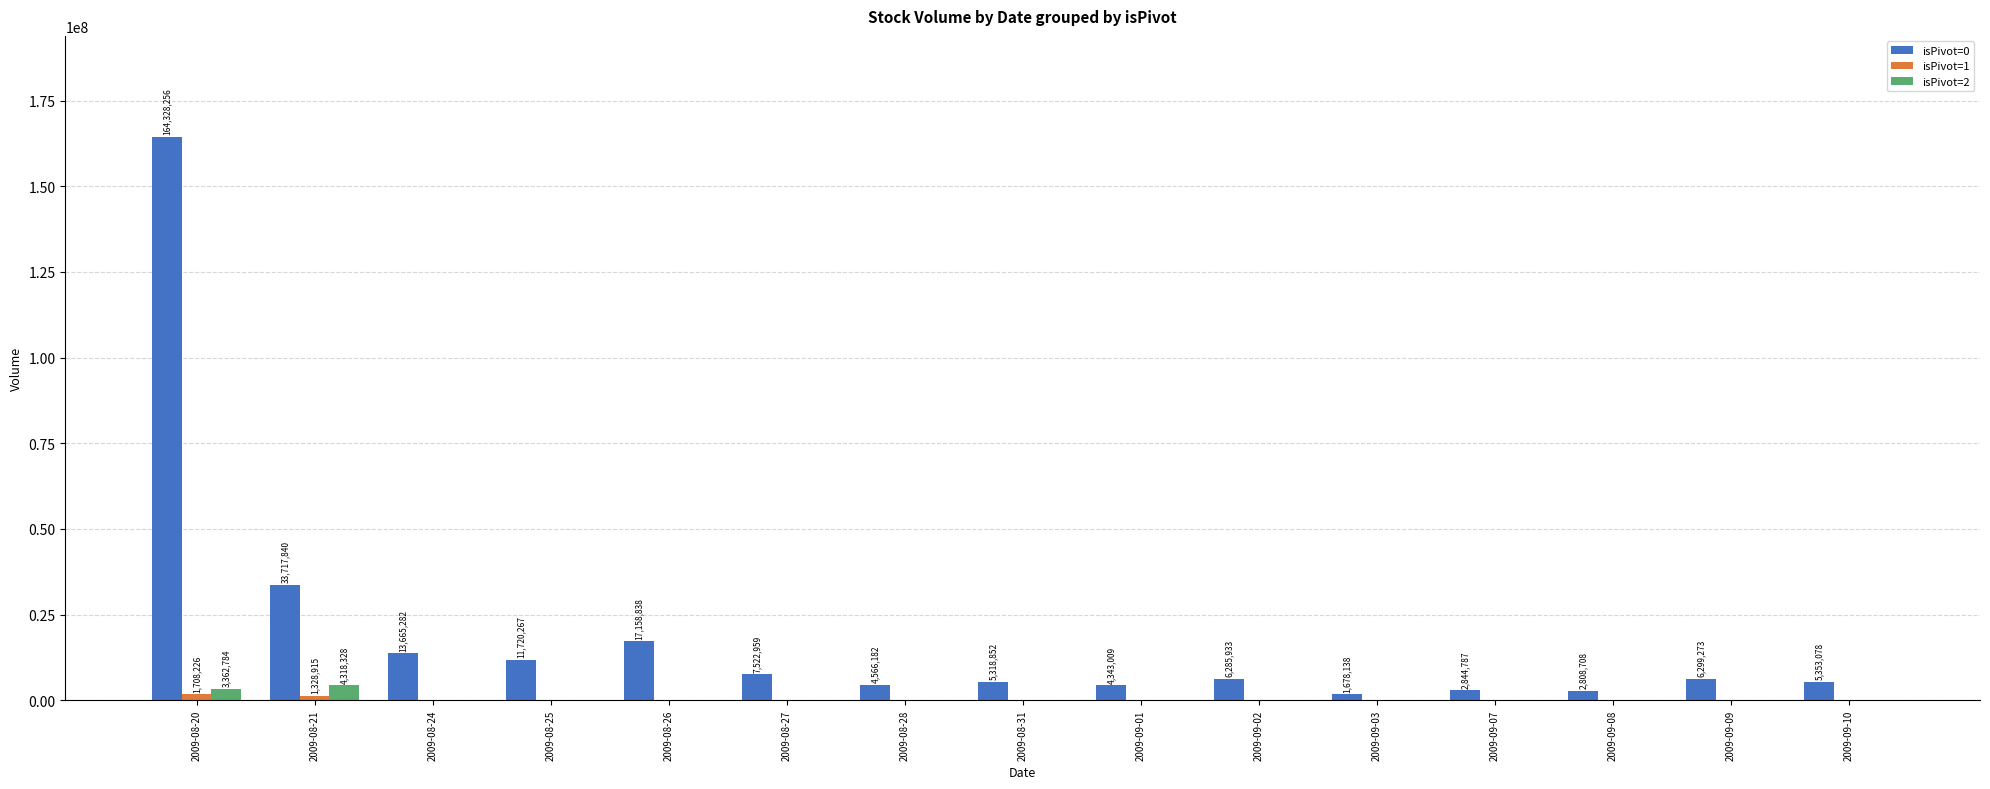

Which series has the largest total across all categories?

isPivot=0